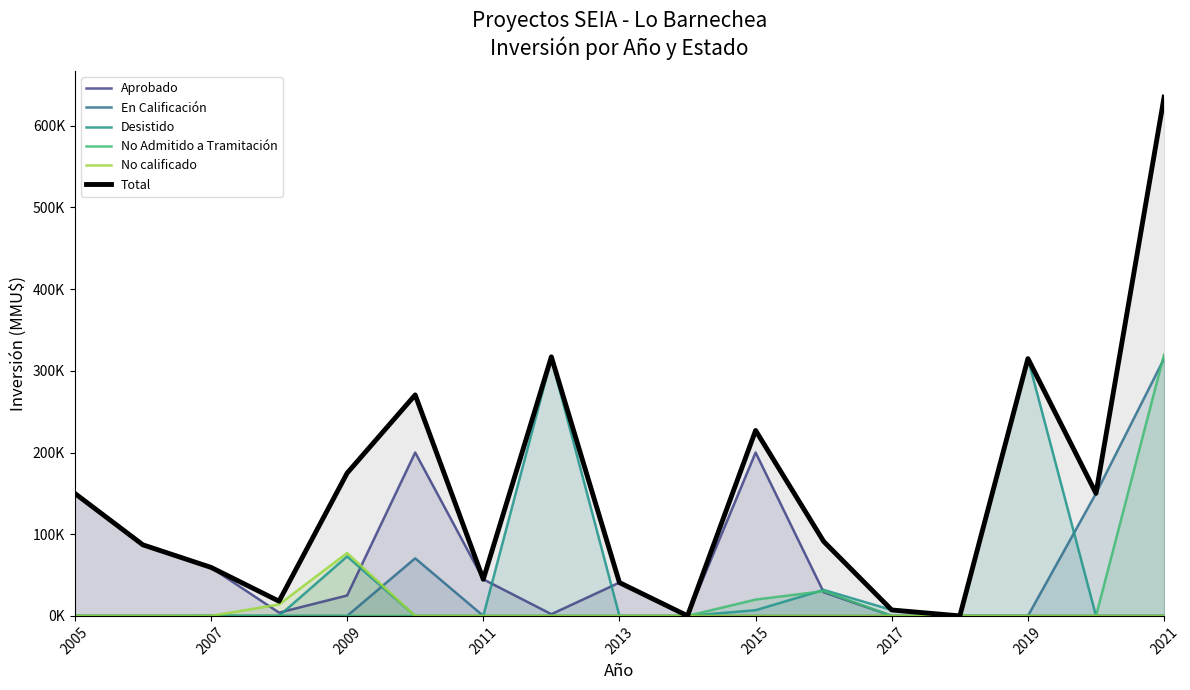

At which category is the sum across all series the highest?

2021